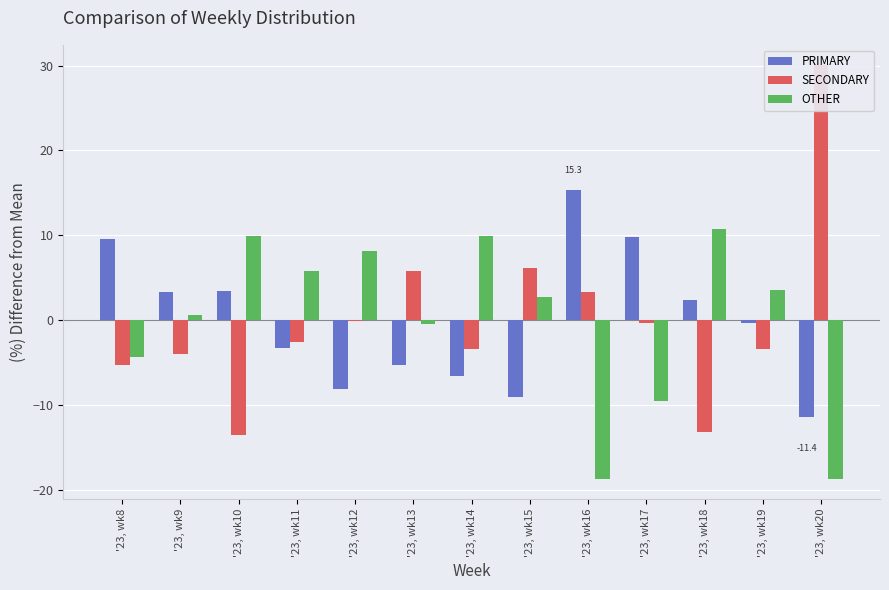

Does the chart contain stacked bars?

No